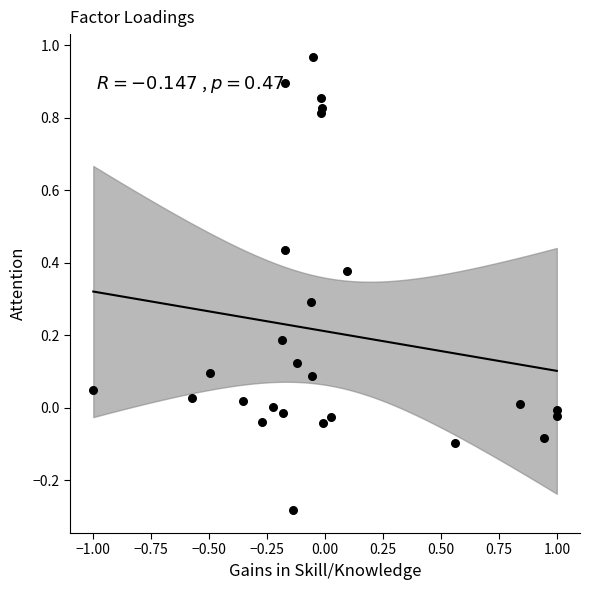

What is the range of X values (max minus min)?

2.0